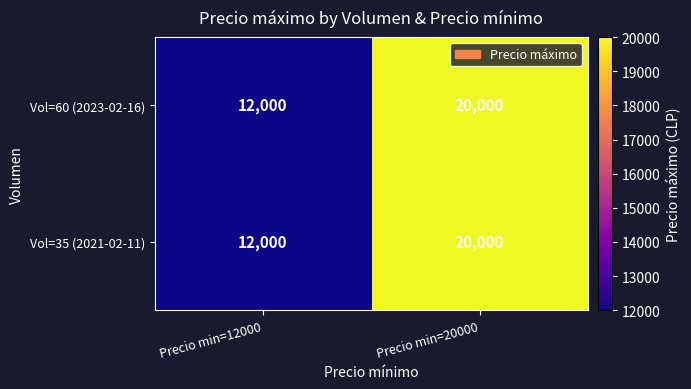

True or false: Vol=60 (2023-02-16) has a value of 12000 at Precio min=12000.

True